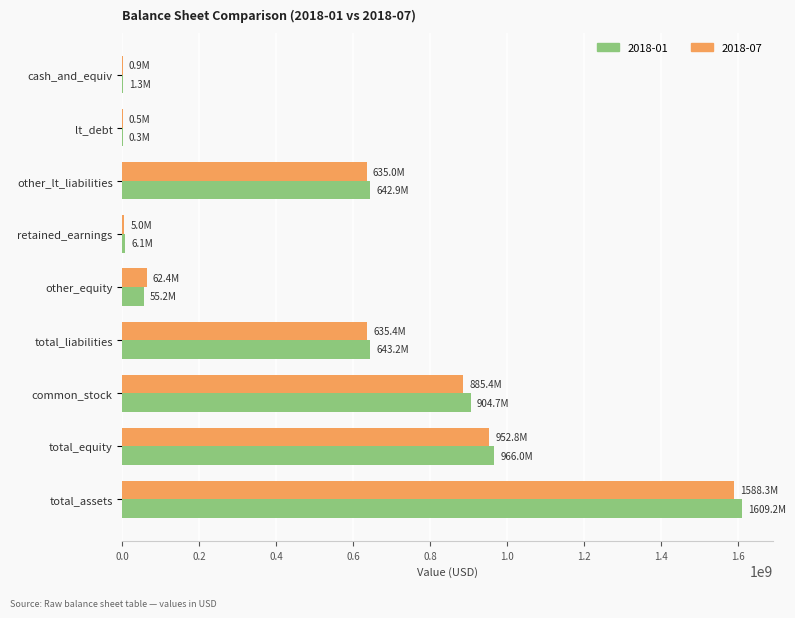

What is the total value across all series at other_lt_liabilities?

1277908000